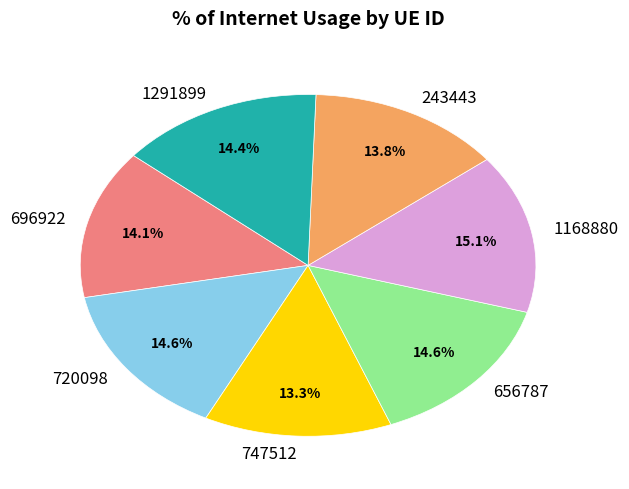

Is there a majority slice in this chart?

No